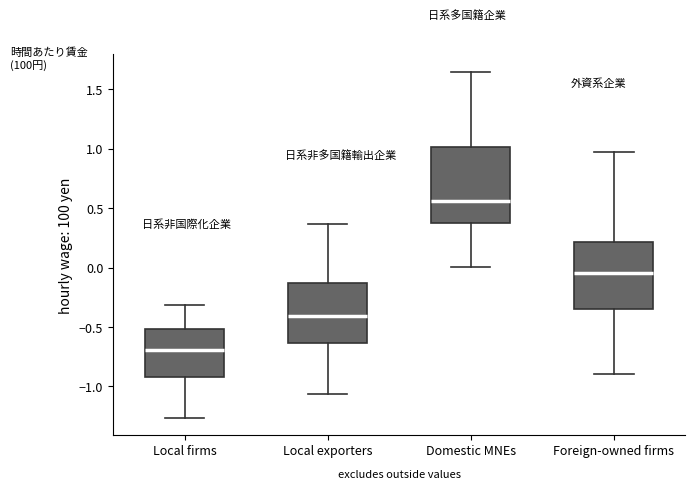

Where does the median line of the box for Foreign-owned firms sit on the y-axis? The values are not printed on the chart, so give them approximately, as read against the axis.

-0.05